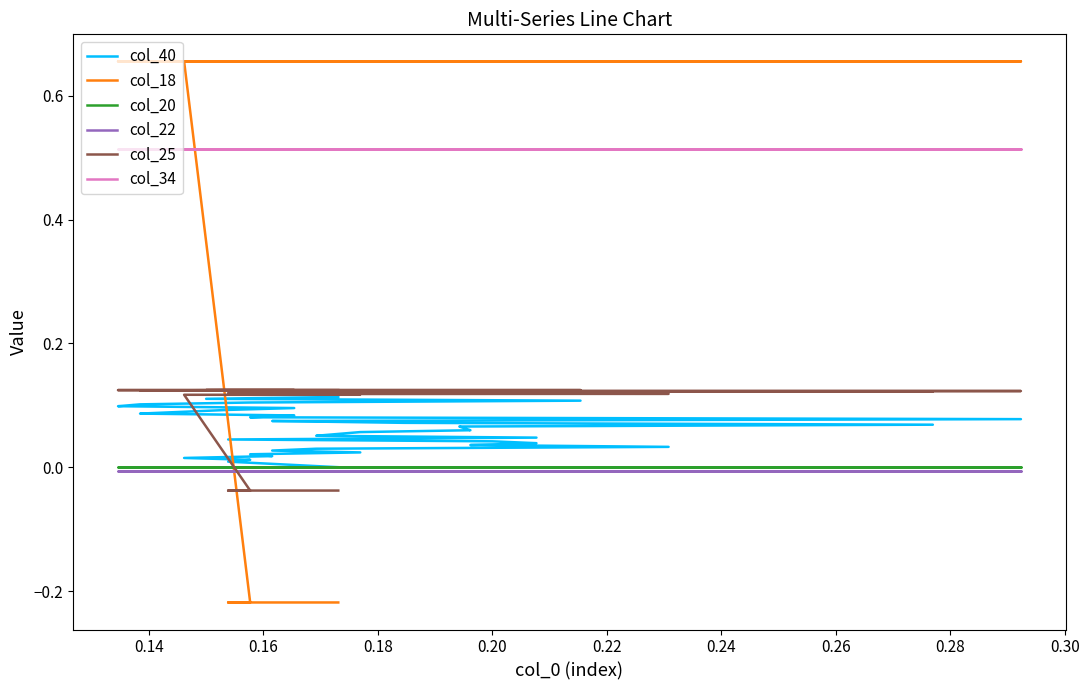

True or false: col_22 has more than 1 points higher than both neighbors.

False